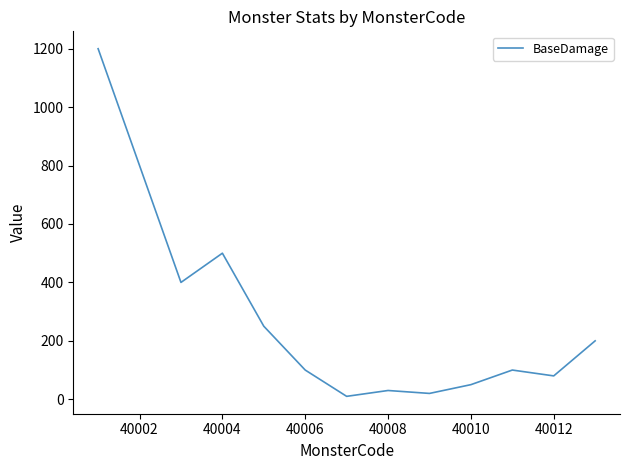

What is the greatest value displayed?

1200